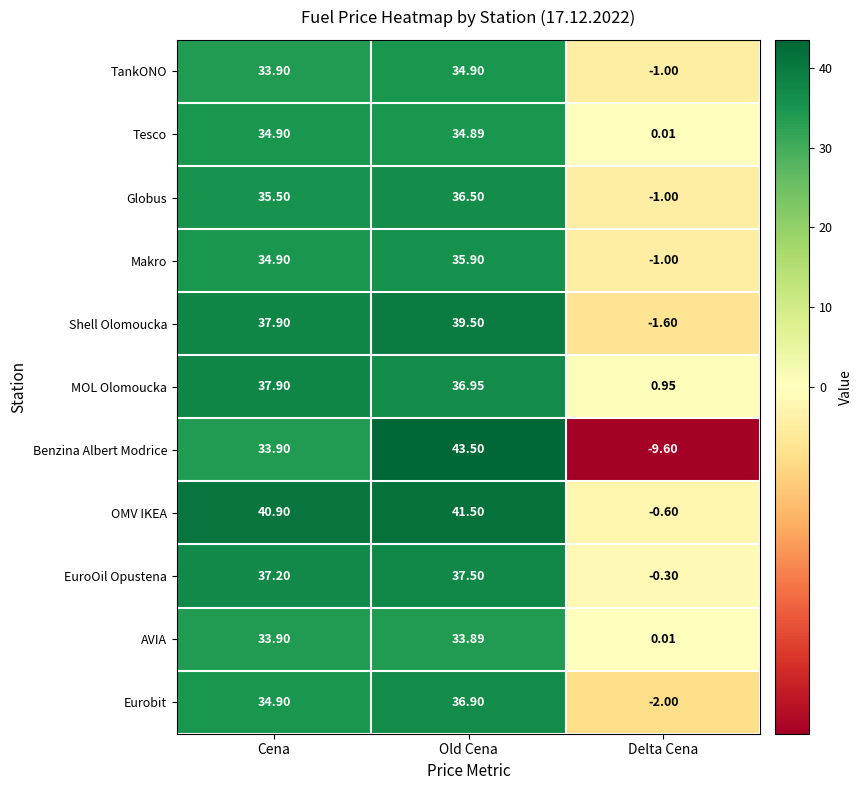

Rank the series at Old Cena from highest to lowest value.

Benzina Albert Modrice, OMV IKEA, Shell Olomoucka, EuroOil Opustena, MOL Olomoucka, Eurobit, Globus, Makro, TankONO, Tesco, AVIA